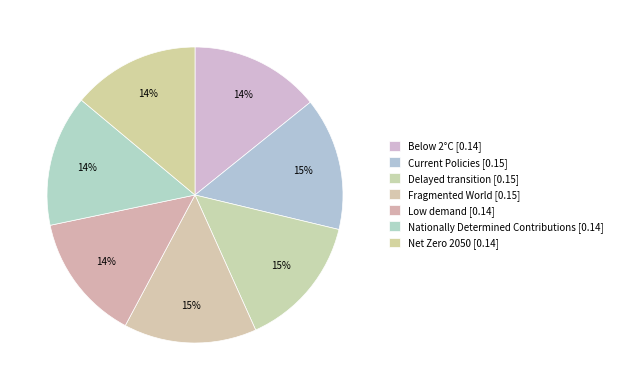

How many segments does this pie chart have?

7